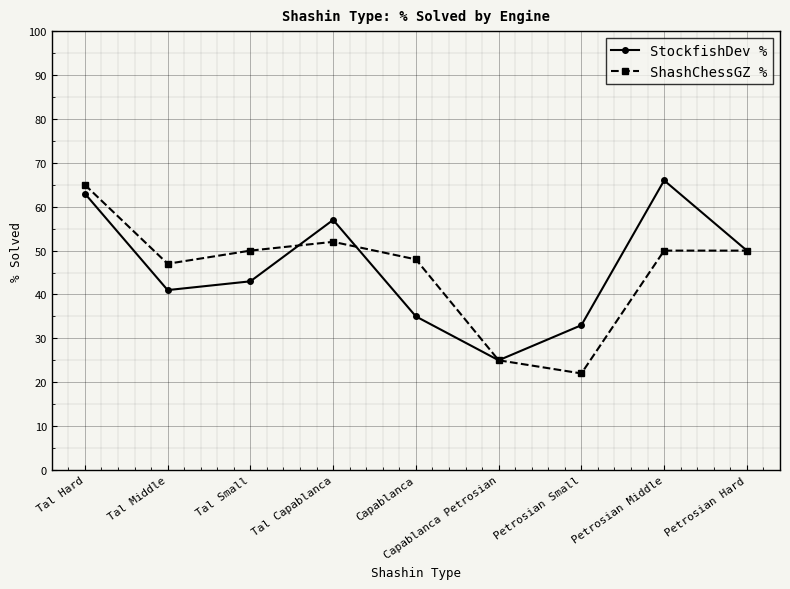

Between Capablanca and Petrosian Hard, which series saw the biggest shift?

StockfishDev %